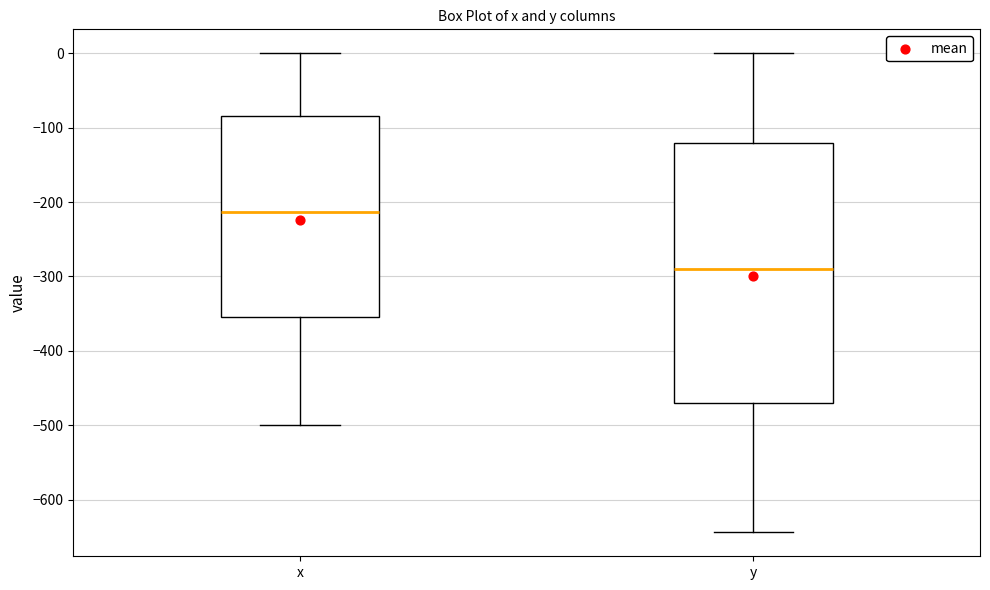

Comparing the boxes themselves (not the whiskers), which one is the tallest?

y